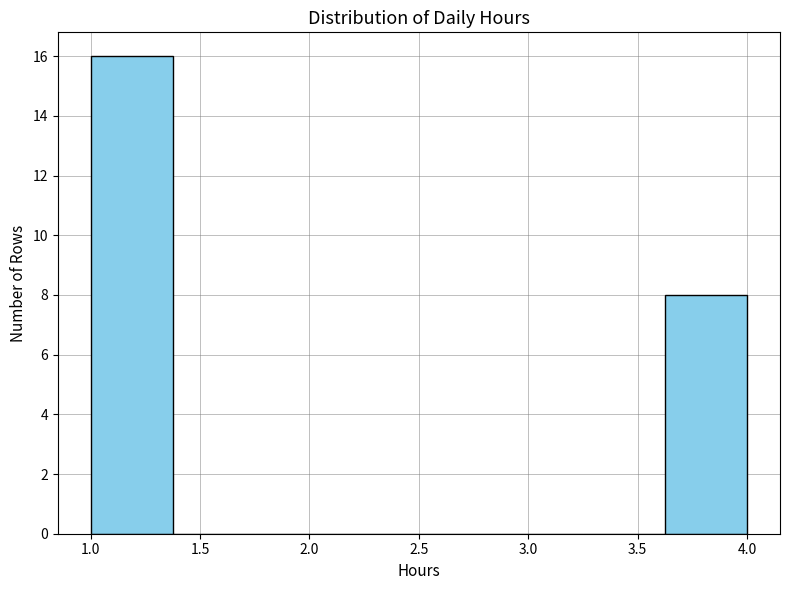

Reading left to right, transcribe this chart: for each bar, give the range it covers on the x-axis and its height. Neither the bar edges nor the heights are printed on the chart, so give them approximately, as read against the axes.

1.000 to 1.375: 16
1.375 to 1.750: 0
1.750 to 2.125: 0
2.125 to 2.500: 0
2.500 to 2.875: 0
2.875 to 3.250: 0
3.250 to 3.625: 0
3.625 to 4.000: 8